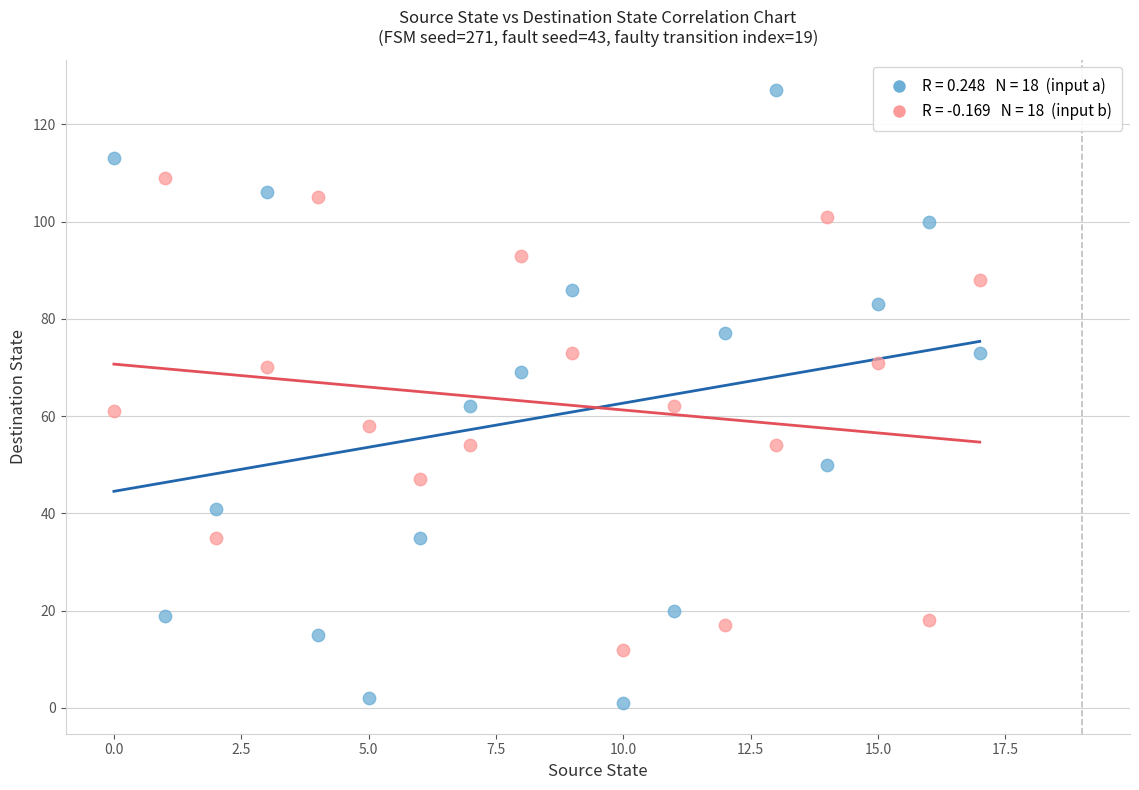

Across all data points, what is the range of Y values (max minus min)?

126